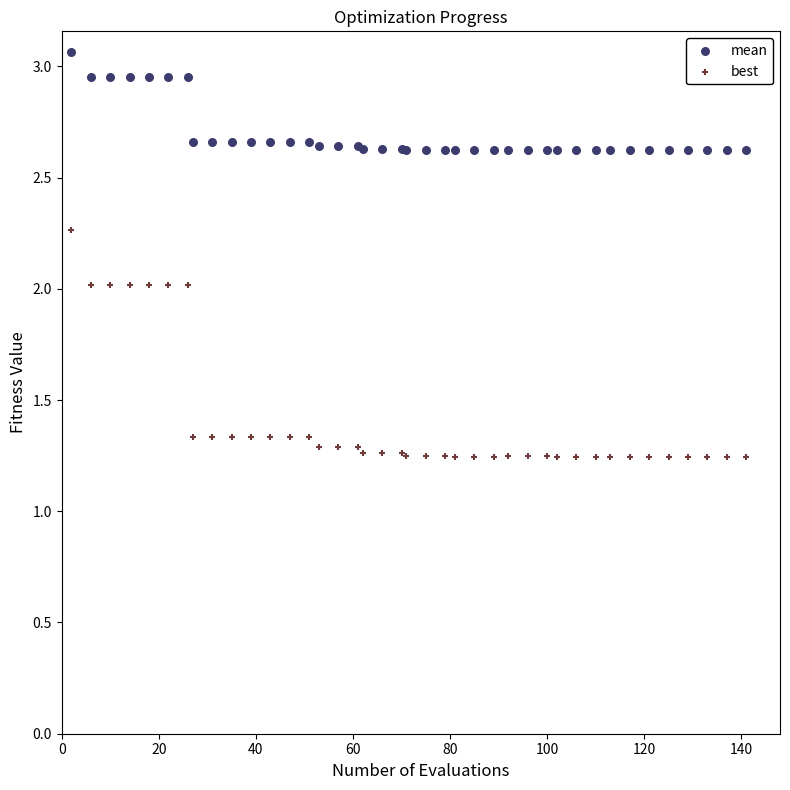

Which series contains the lowest Y value?

best